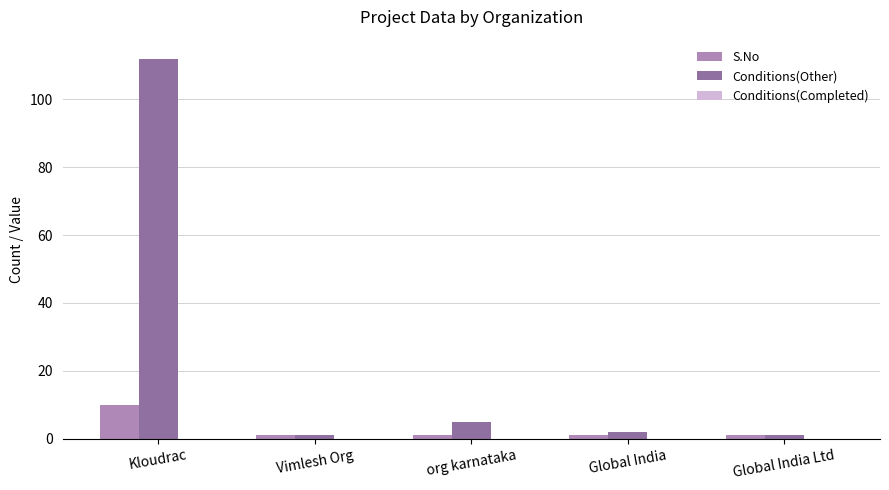

Read the S.No value at Vimlesh Org.

1